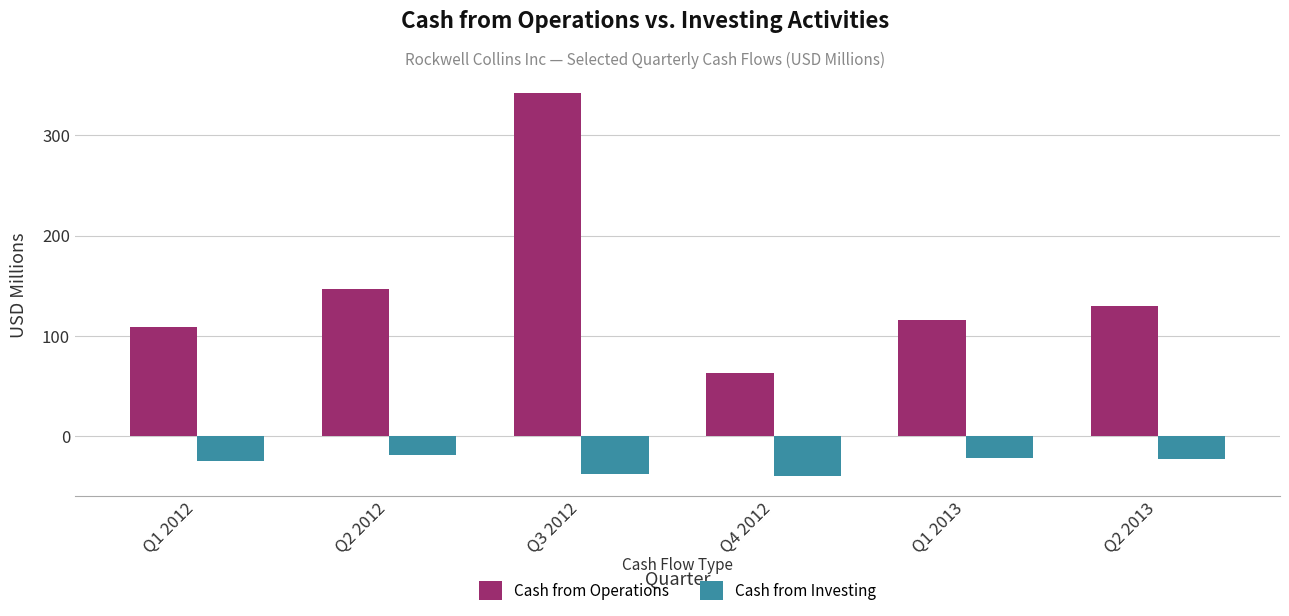

What is the maximum value shown in the chart?

342